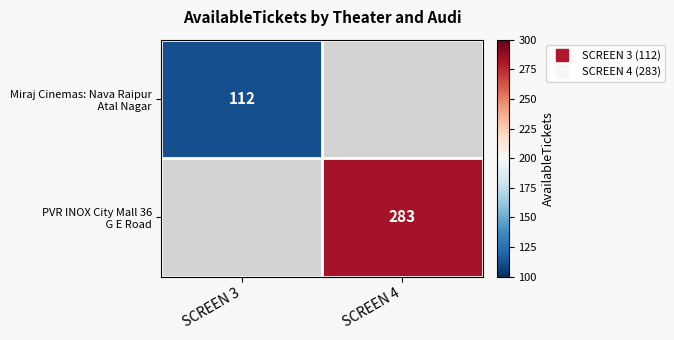

How many values in PVR INOX City Mall 36 G E Road are above zero?

1